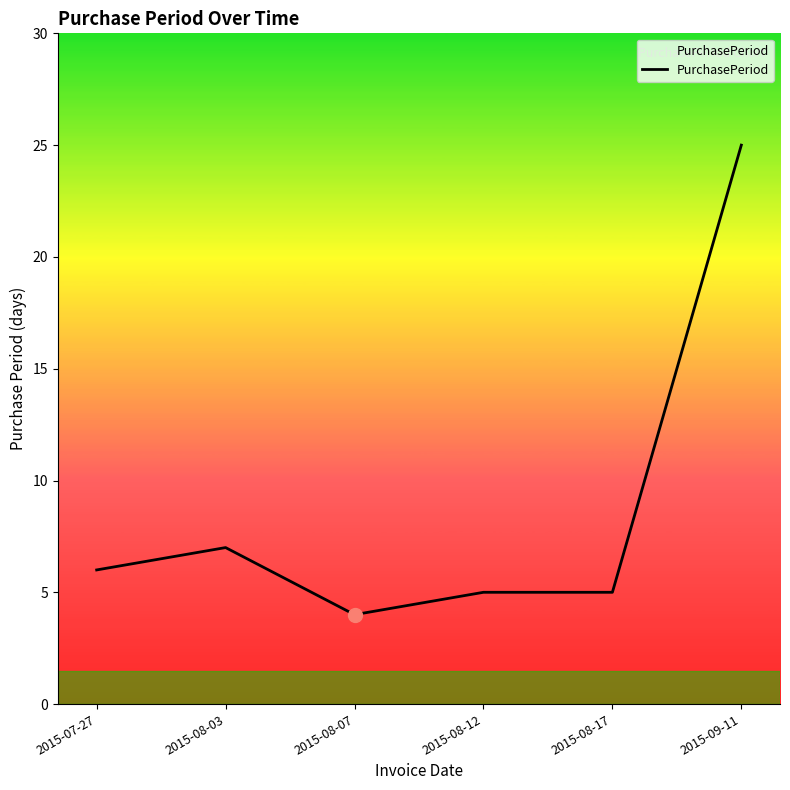

The chart shows a value of 7 at 2015-08-03. True or false?

True